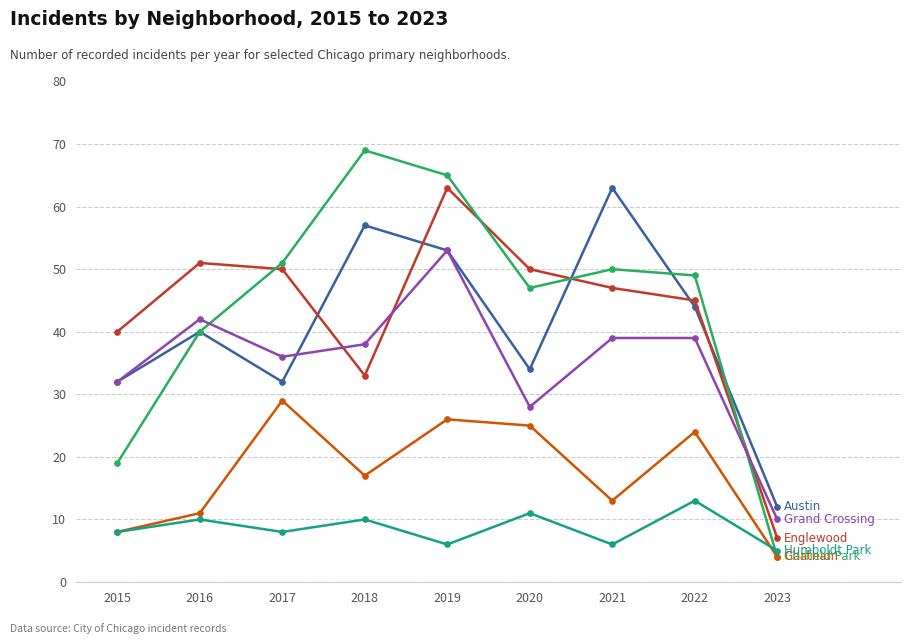

What is the total value across all series at 2020?

195